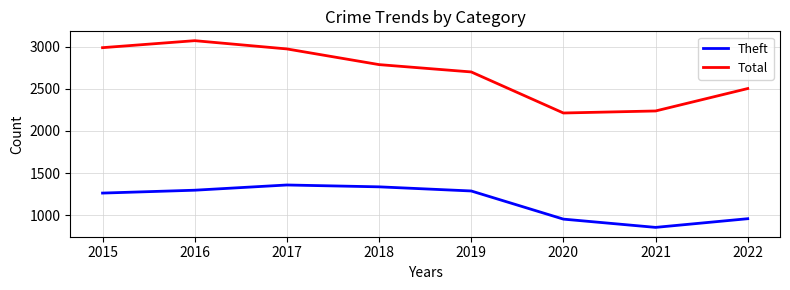

True or false: Theft has more than 1 points higher than both neighbors.

False